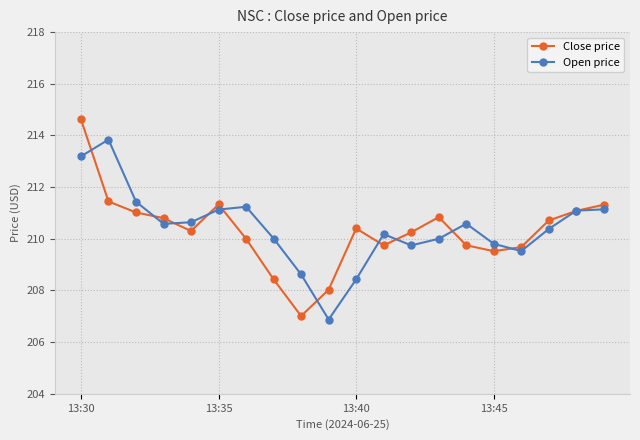

What is the minimum value shown in the chart?

206.9